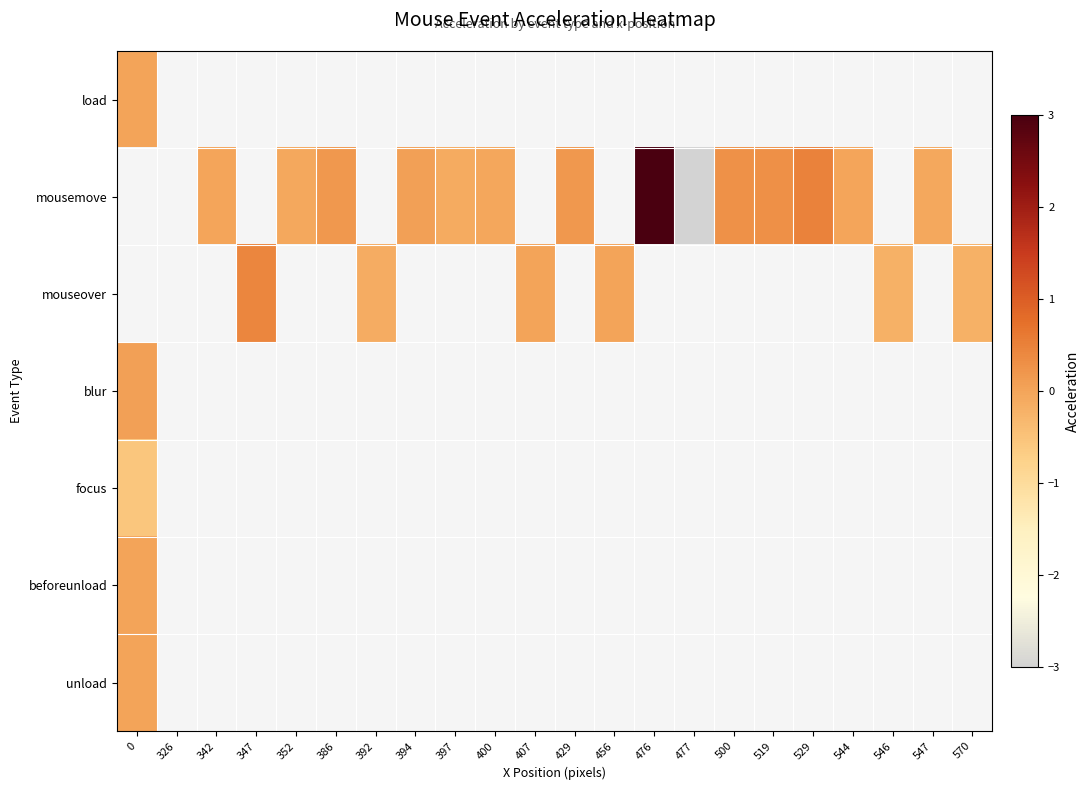

Count the number of categories in the chart.

22